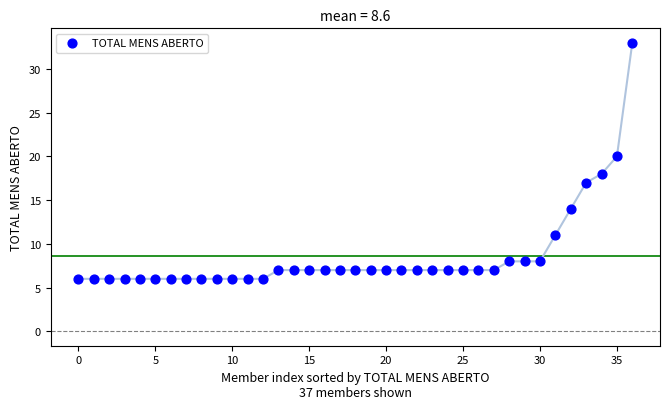

What is the range of Y values (max minus min)?

27